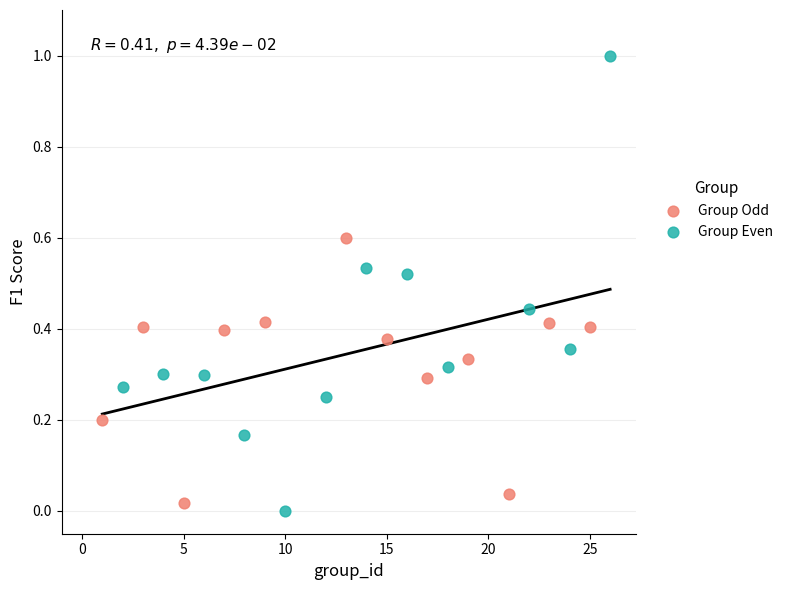

Which series has the widest spread of Y values?

Group Even